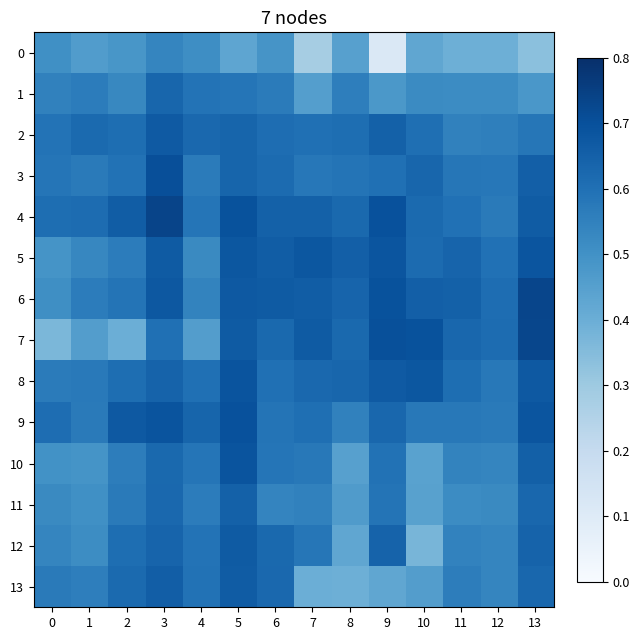

At which category does the chart reach its peak across all series?

3